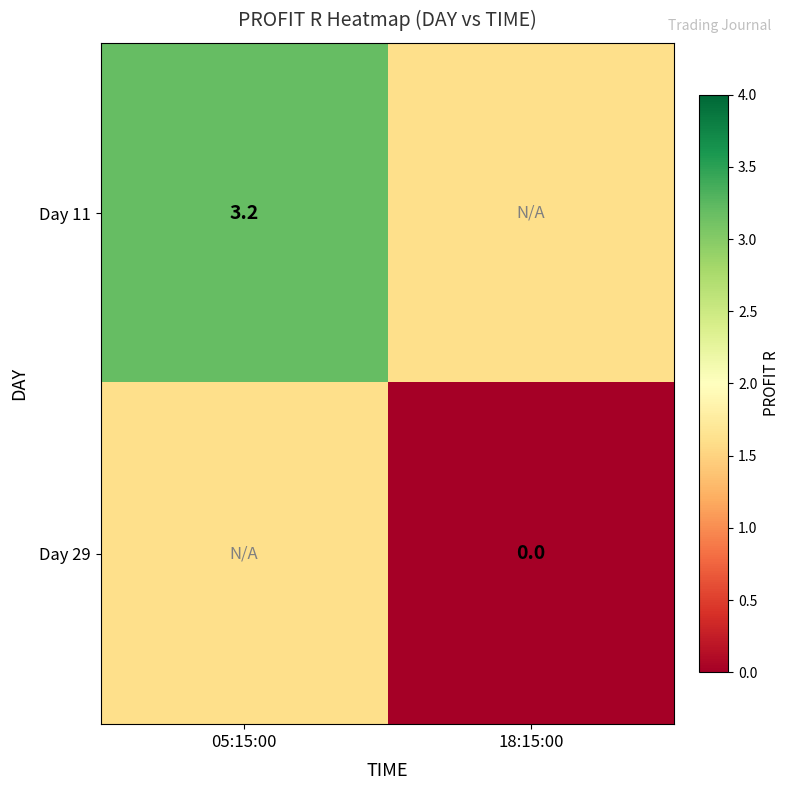

What is the total value across all series at 18:15:00?

1.6